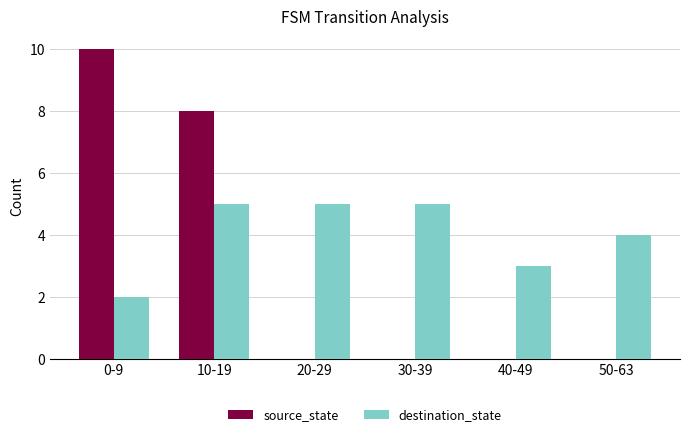

What is the difference between the destination_state values at 0-9 and 20-29?

3